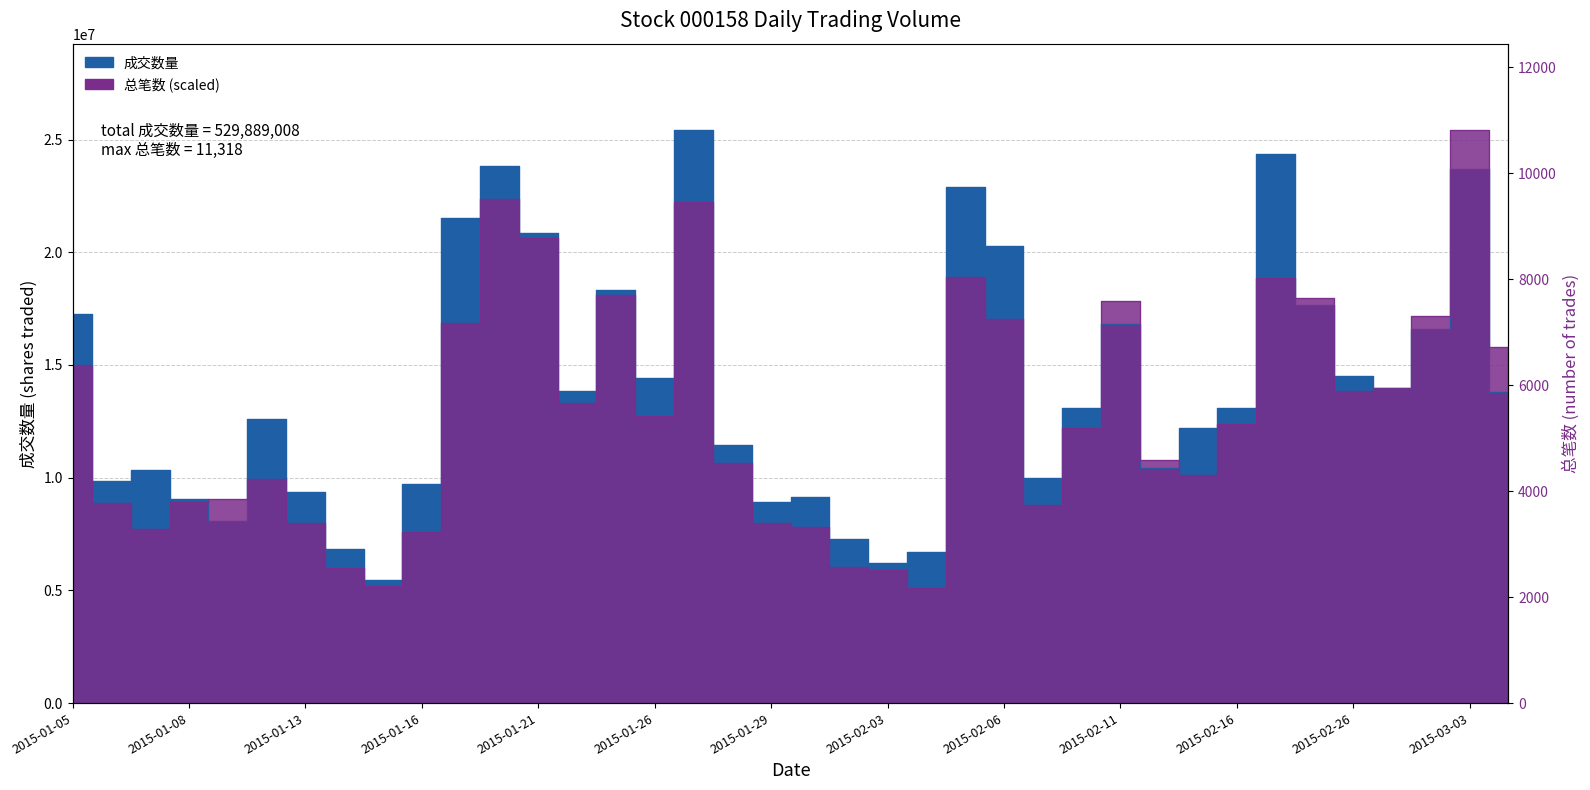

How many values in the 成交数量 series are below 13079182?

19